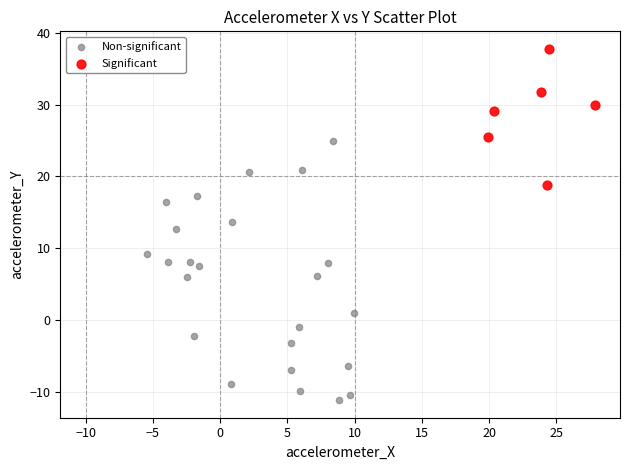

Which series reaches the minimum Y coordinate?

Non-significant